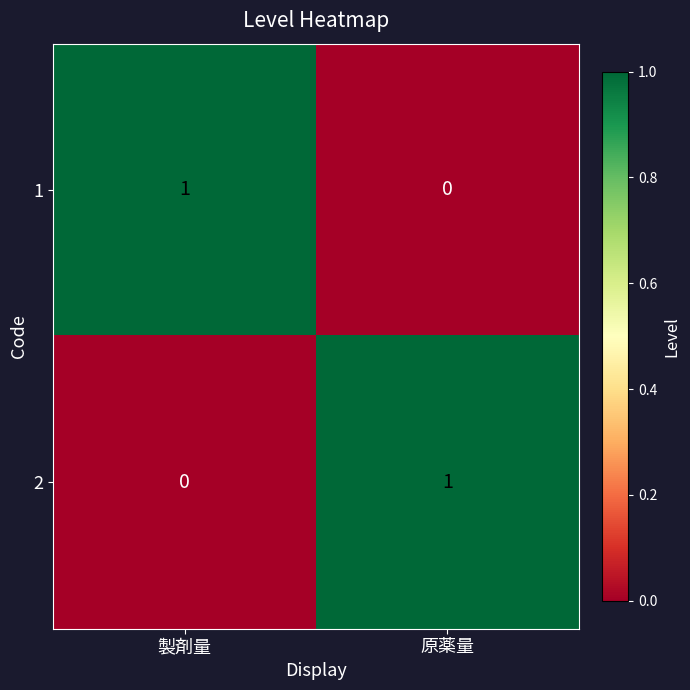

The 1 series shows -1 at 原薬量. True or false?

False